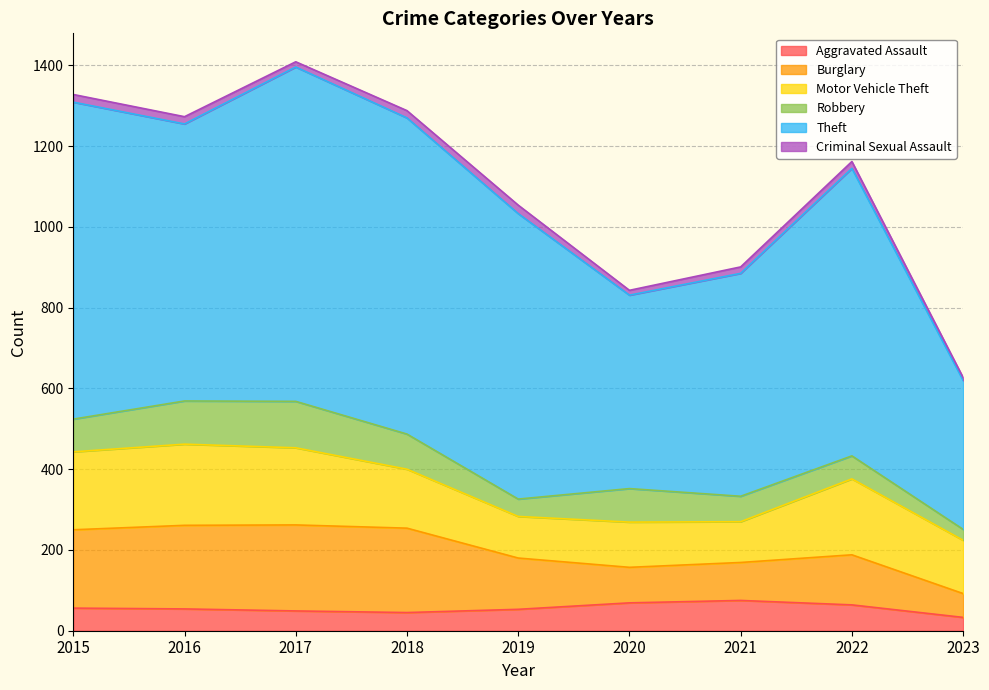

What is the difference between the second highest and second lowest values in the Criminal Sexual Assault series?

7